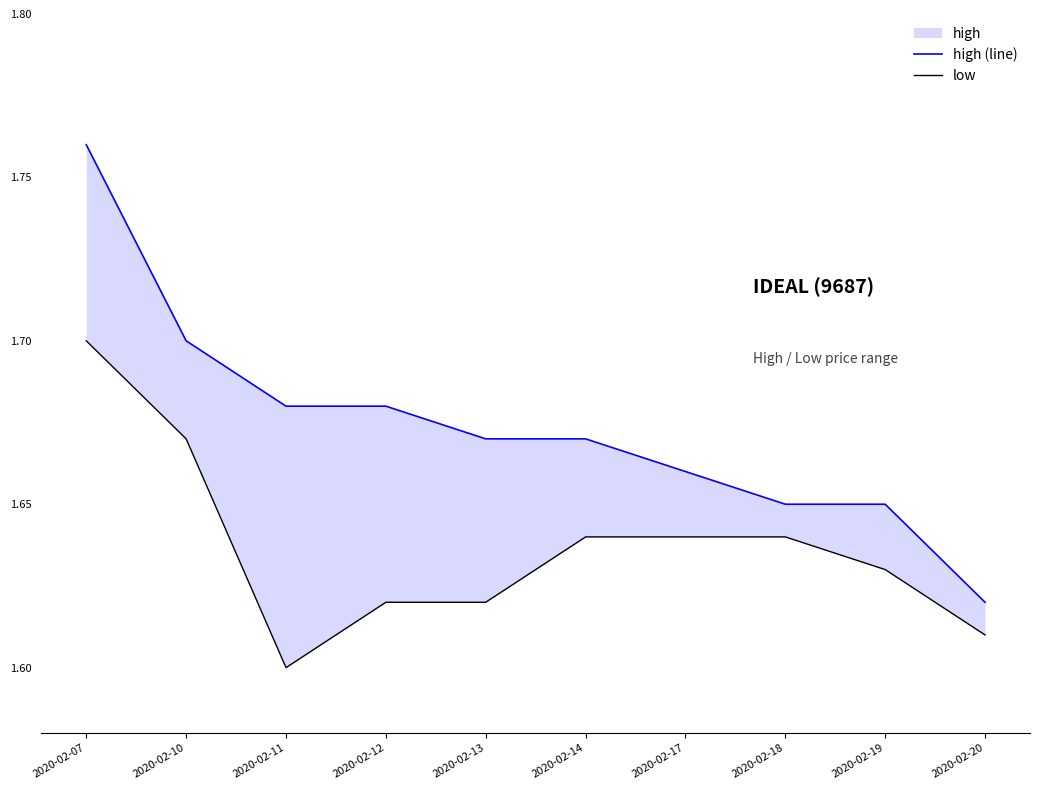

Is the value of high (line) at 2020-02-18 greater than the value of low at 2020-02-07?

No